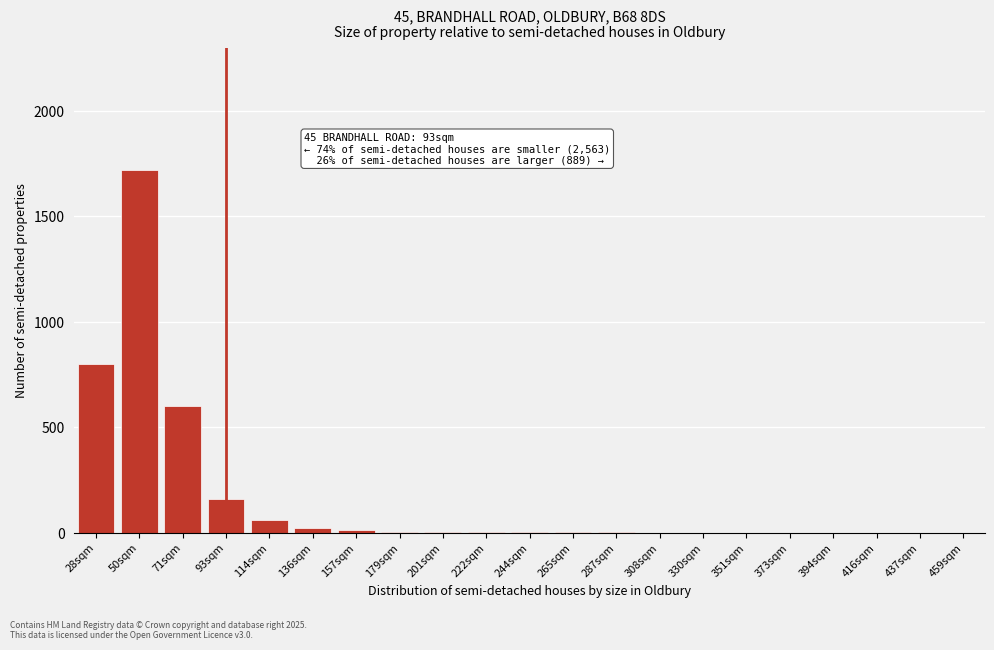

What is the sum of all values?

3383